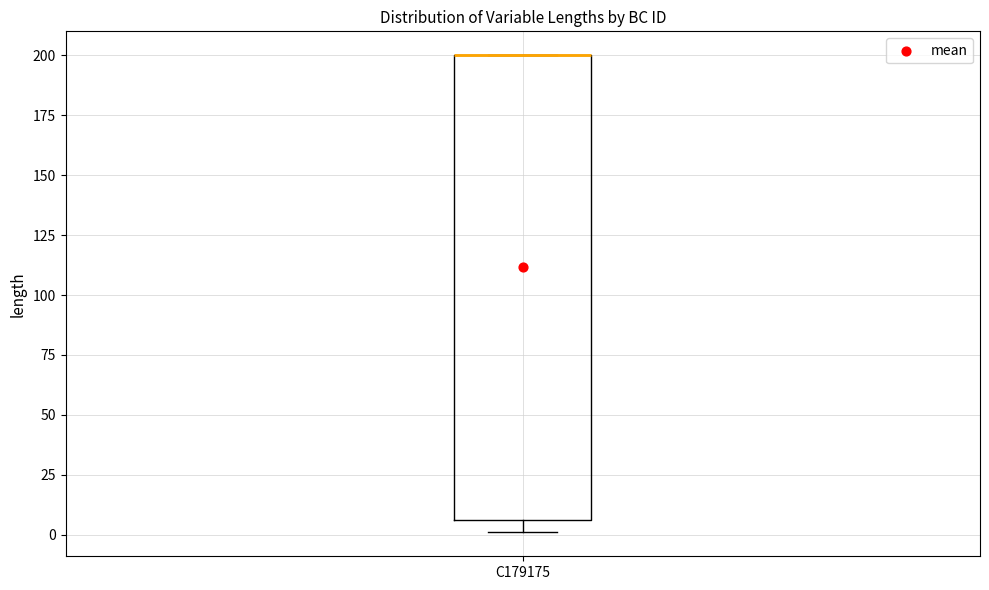

Read this box plot against the y-axis: the position of the median line, the range covered by the box, and the ends of both whiskers. The values are not printed on the chart, so give them approximately, as read against the axis.

median 200 (drawn on the box's upper edge), box 5 to 200, whiskers 0 to 200